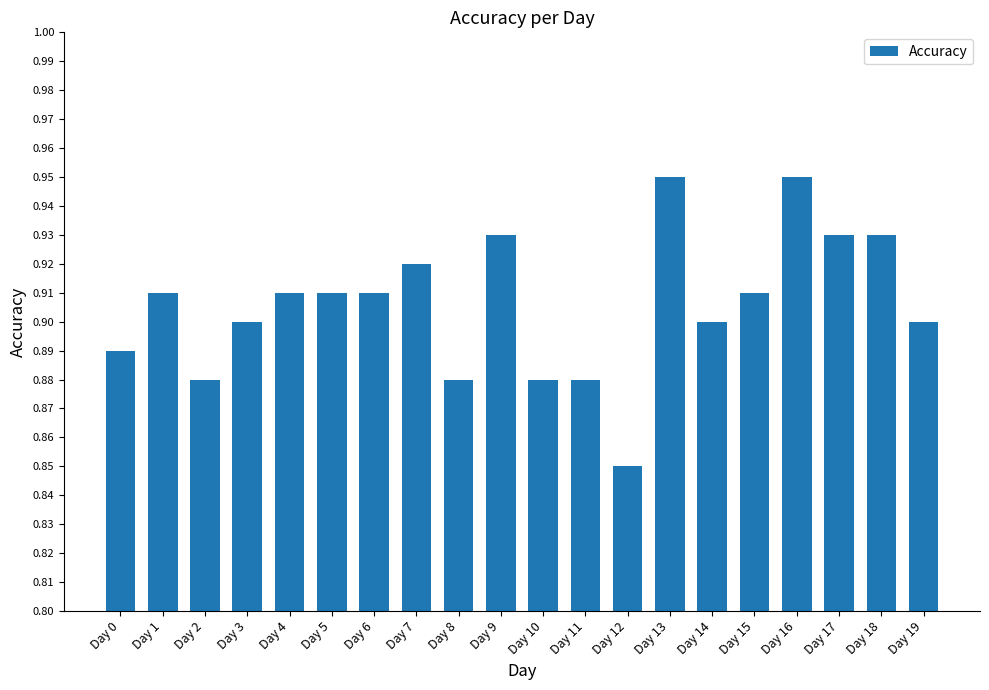

Count the values in the range 0 to 1.

20